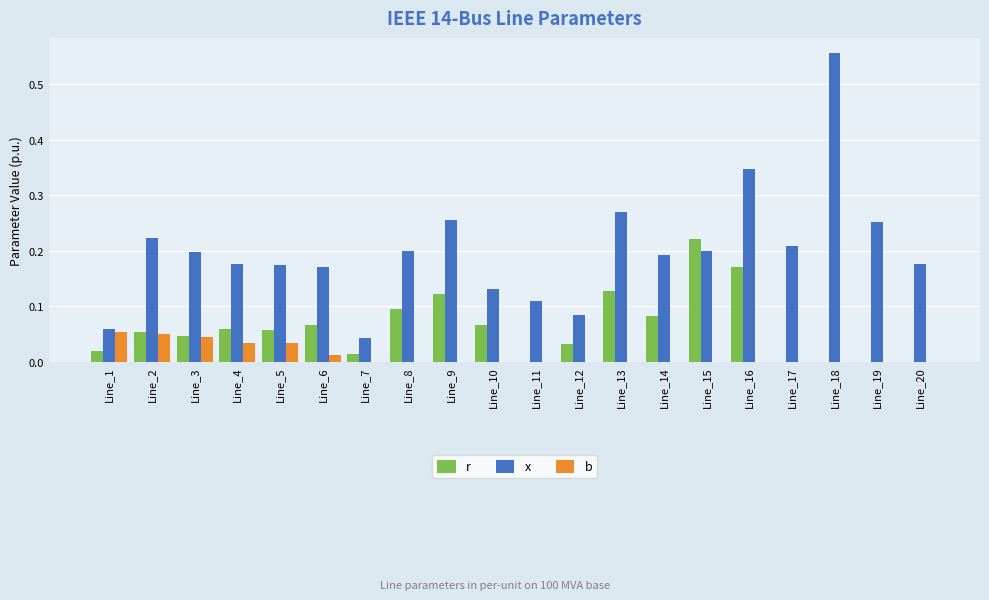

Which series changed the most between Line_8 and Line_16?

x